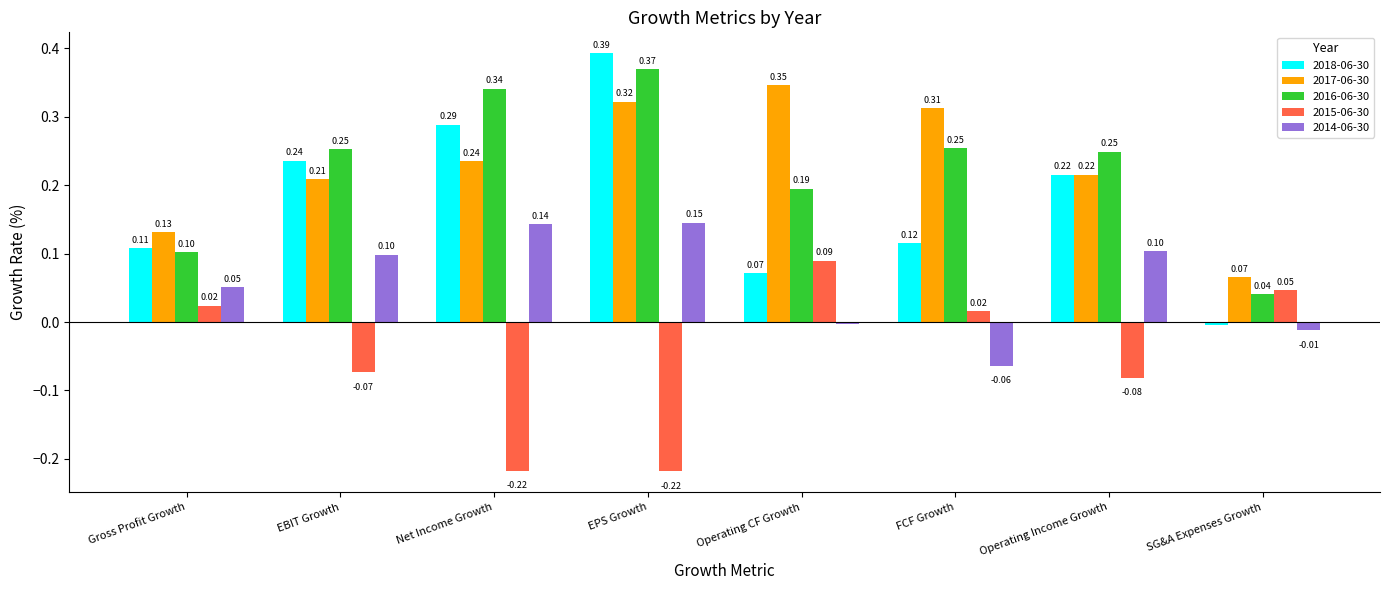

How many categories are shown in the chart?

8